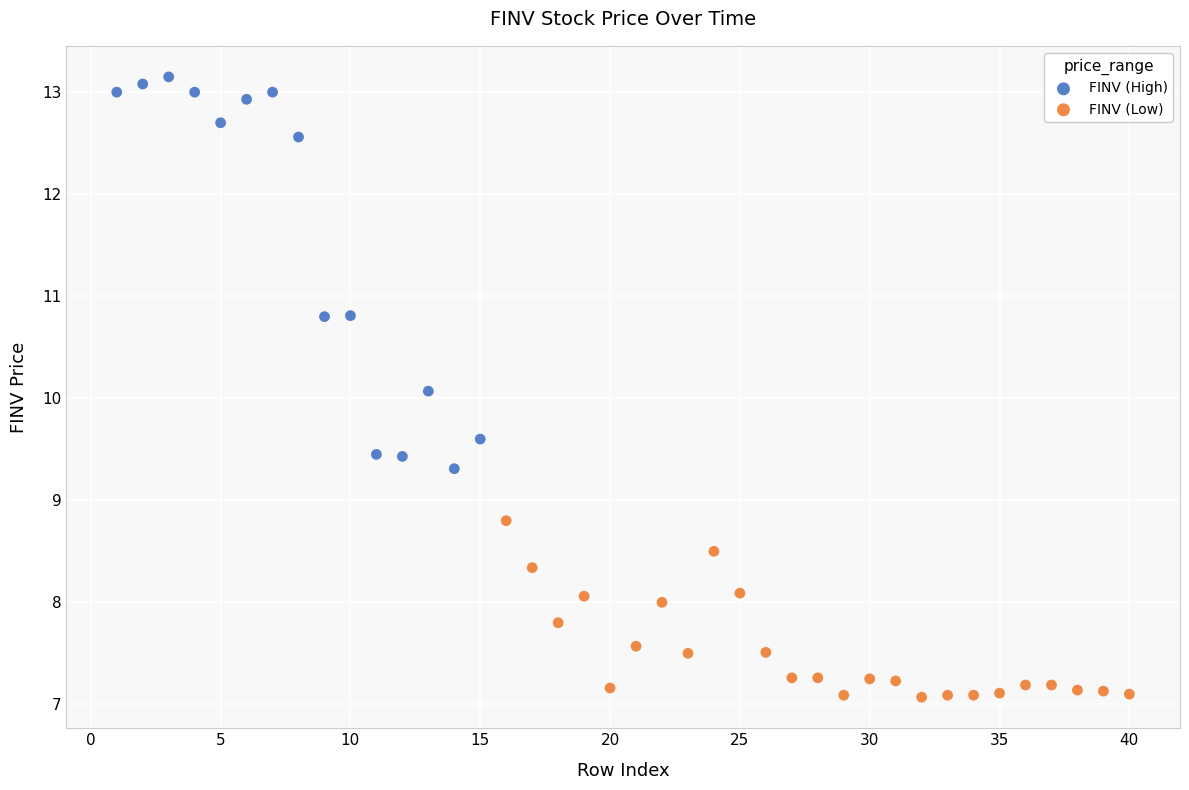

Which series contains the highest Y value?

FINV (High)